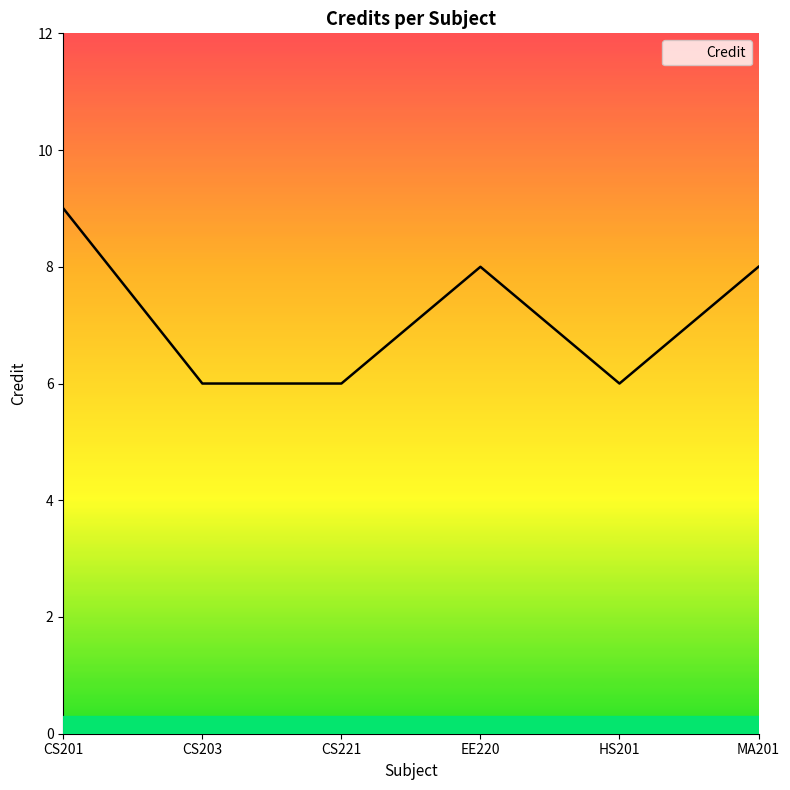

Is this an area chart (filled region under the line)?

No